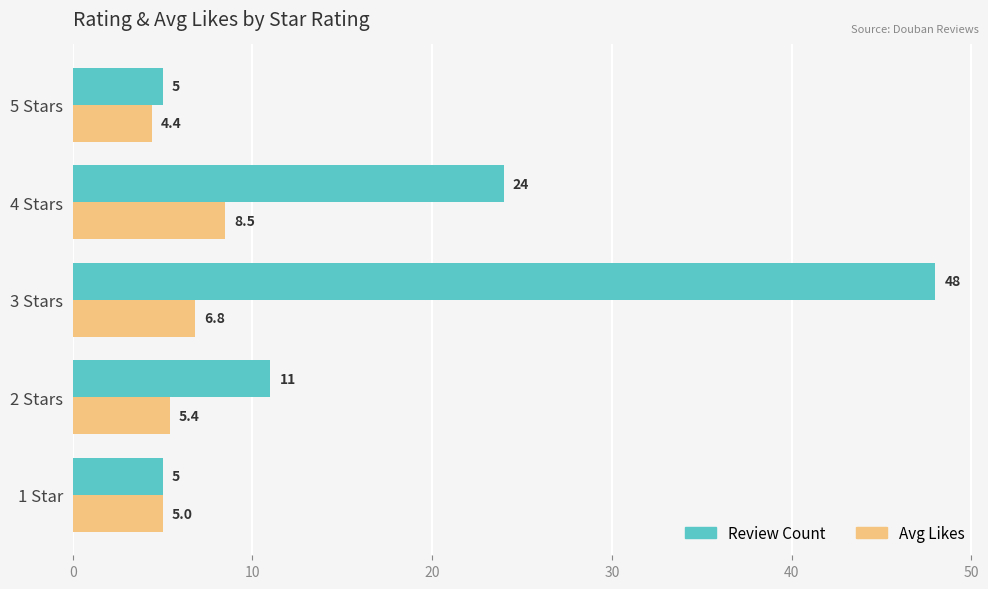

Which series has the largest range (max minus min)?

Review Count